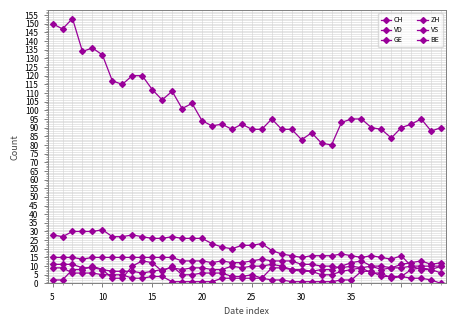

Count the number of data series in this chart.

6